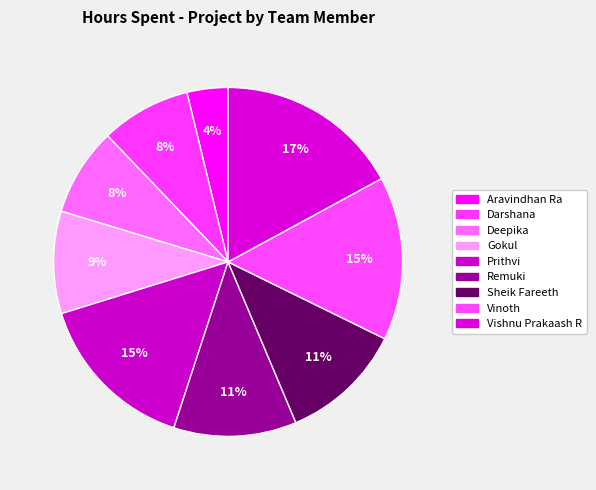

Between Gokul and Prithvi, which is larger?

Prithvi